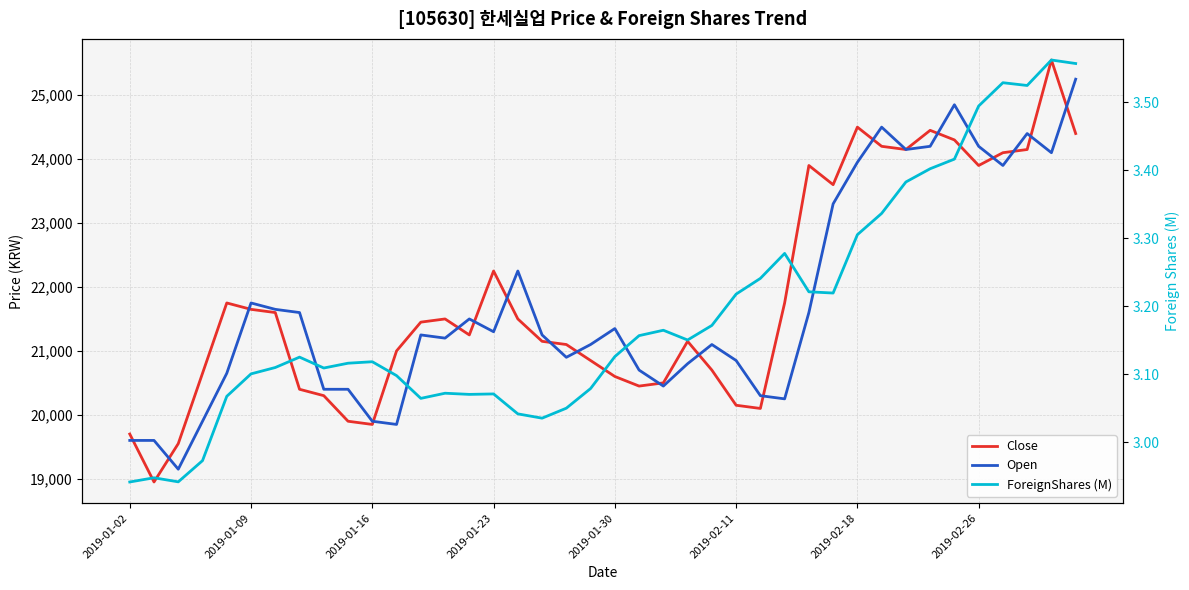

Which series changed the most between 17 and 34?

Open